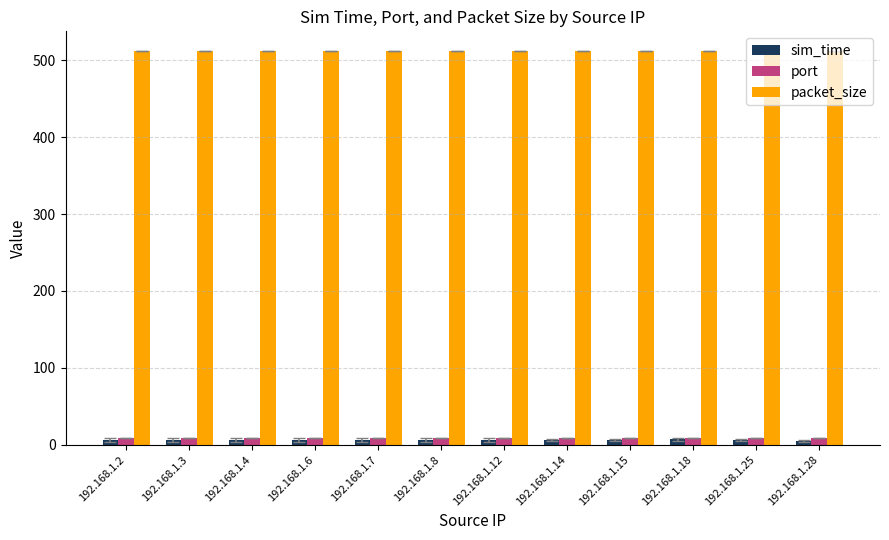

What are all the series names shown in the legend?

sim_time, port, packet_size